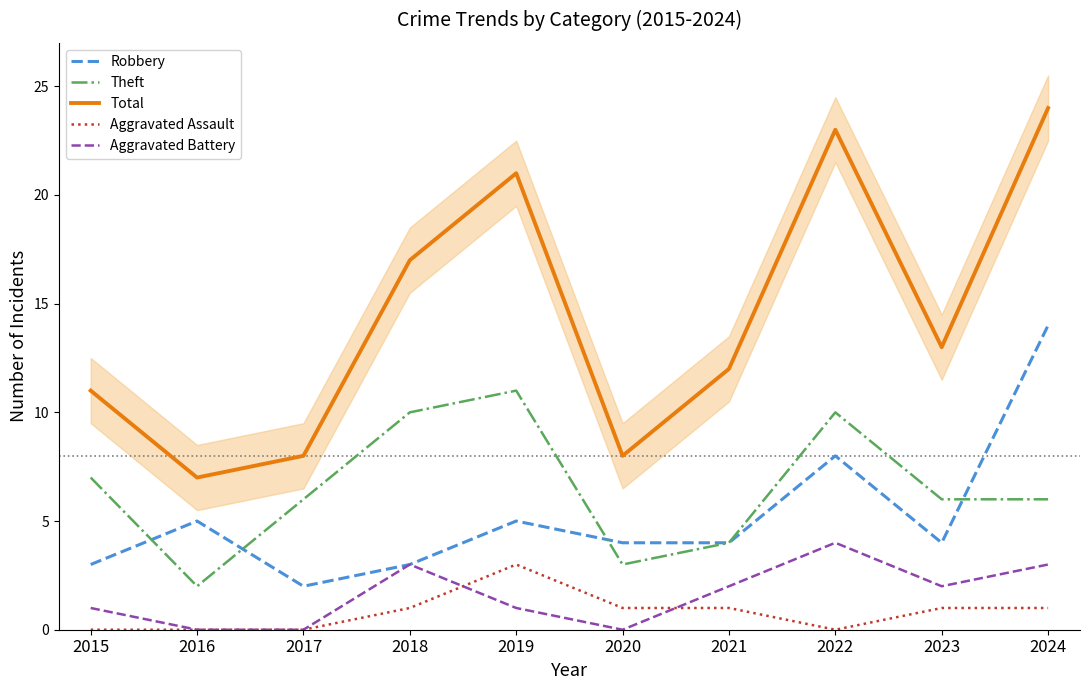

How many lines are shown in the chart?

5